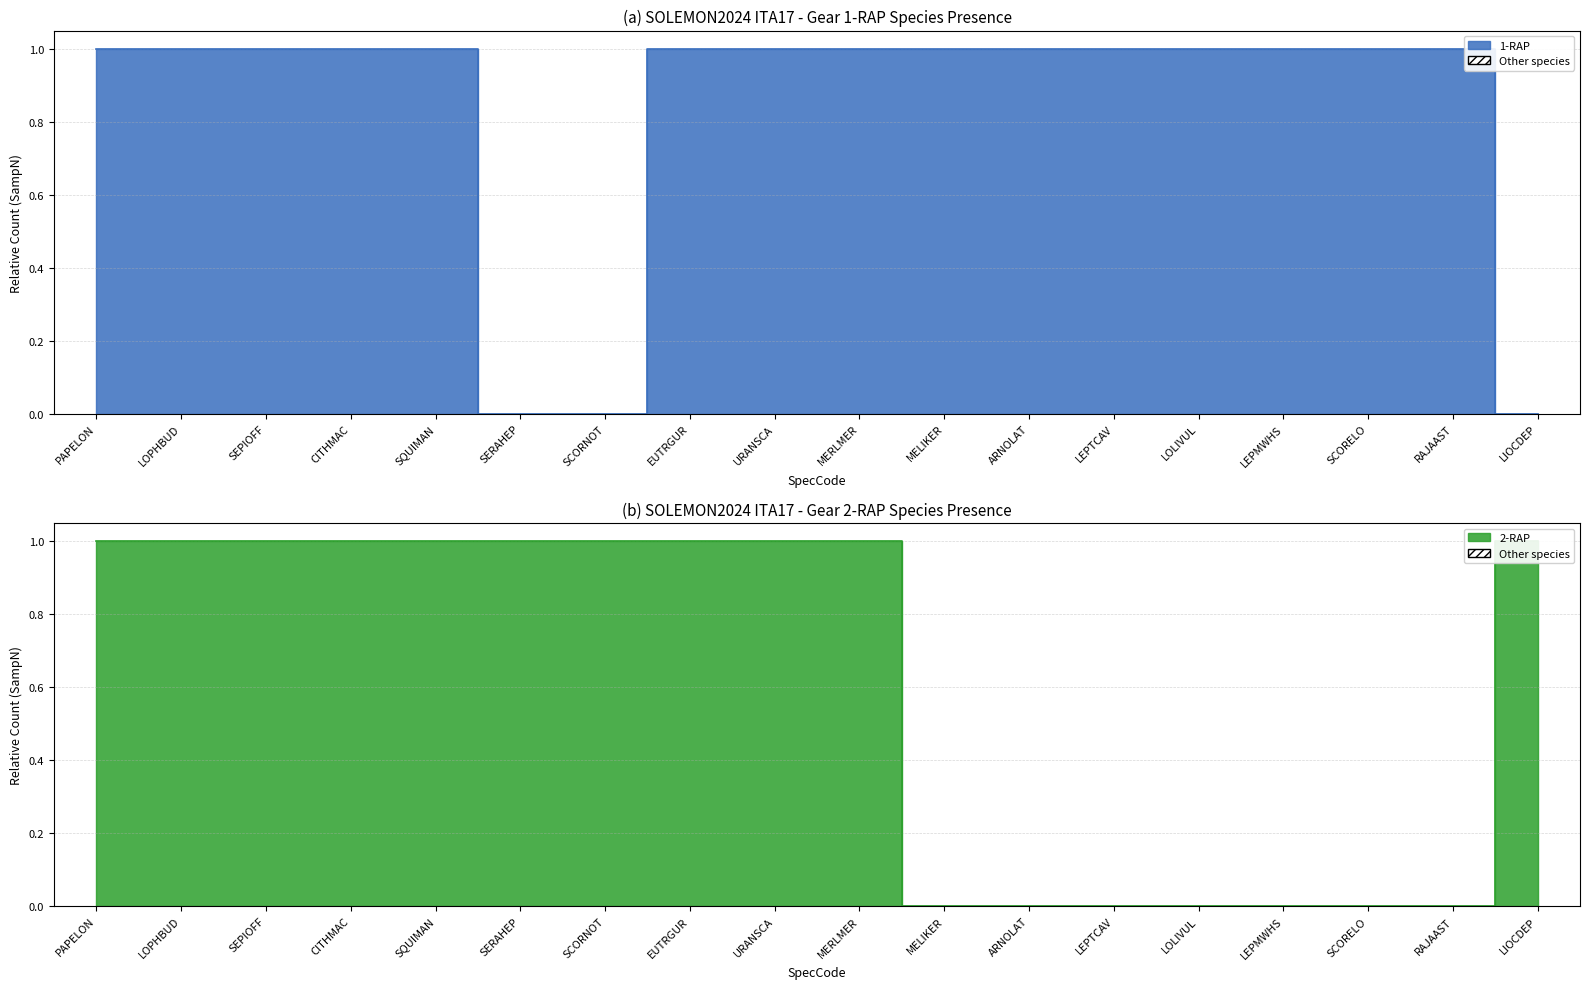

Which series has the largest range (max minus min)?

1-RAP